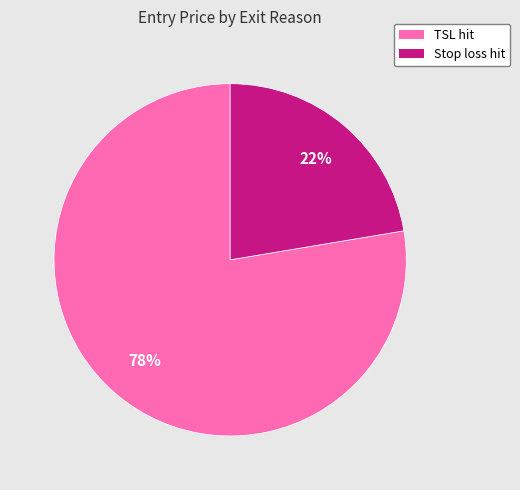

To the nearest percent, what is the average slice percentage?

50%